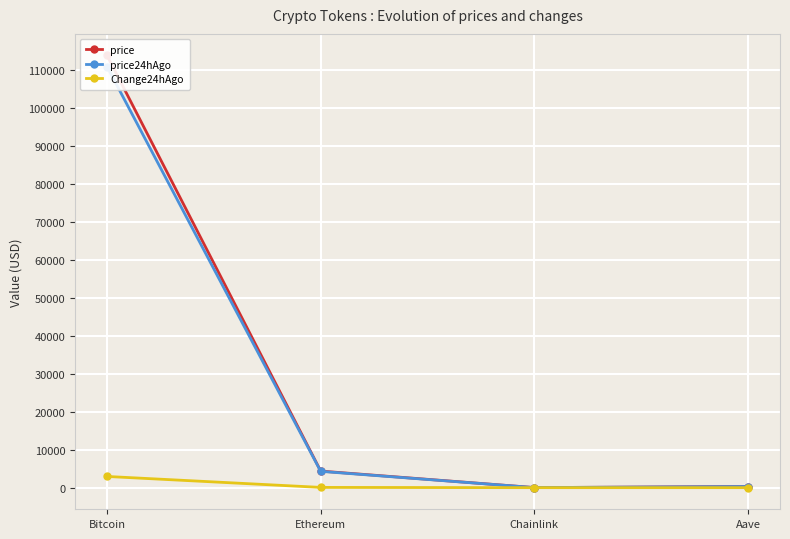

List the series in order of their peak value, highest first.

price, price24hAgo, Change24hAgo